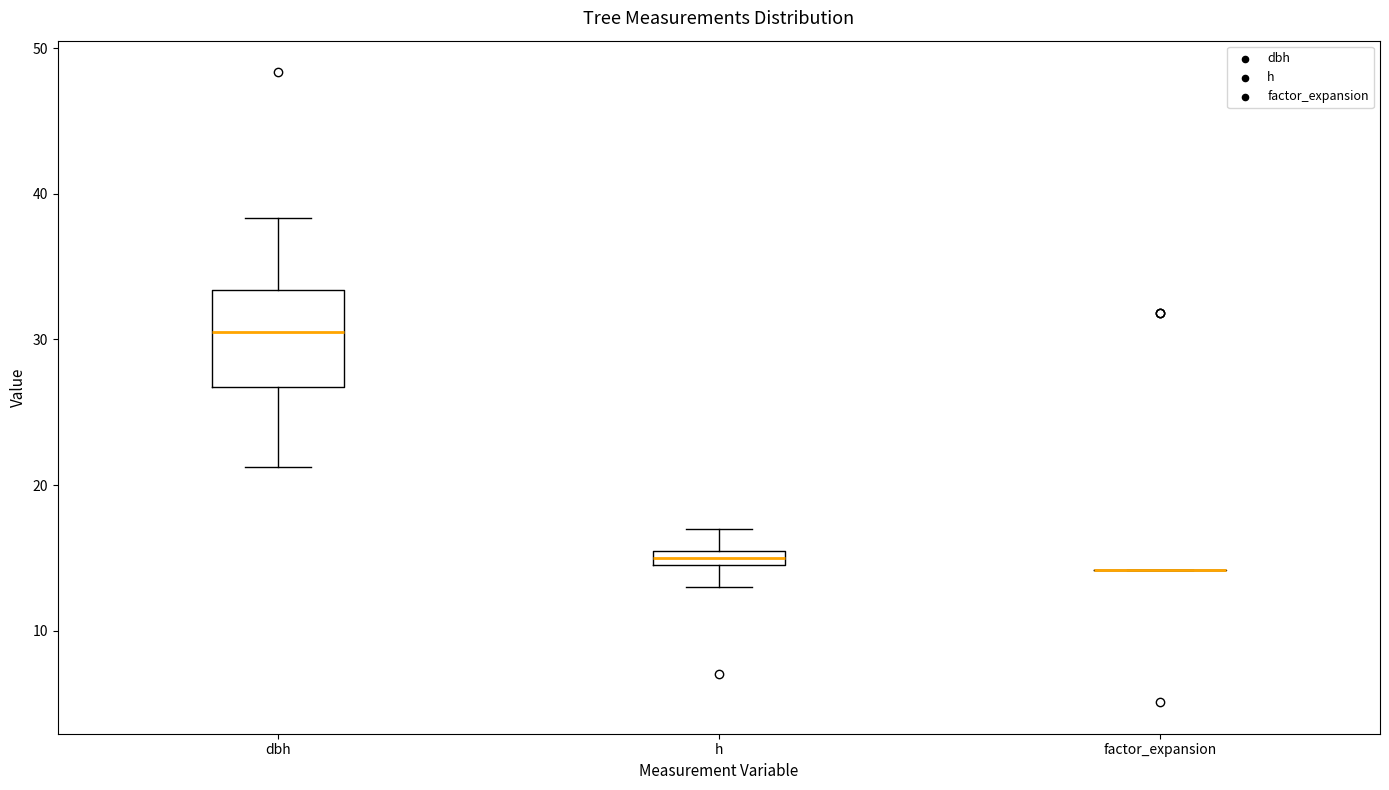

Where does the median line of the box for dbh sit on the y-axis? The values are not printed on the chart, so give them approximately, as read against the axis.

31